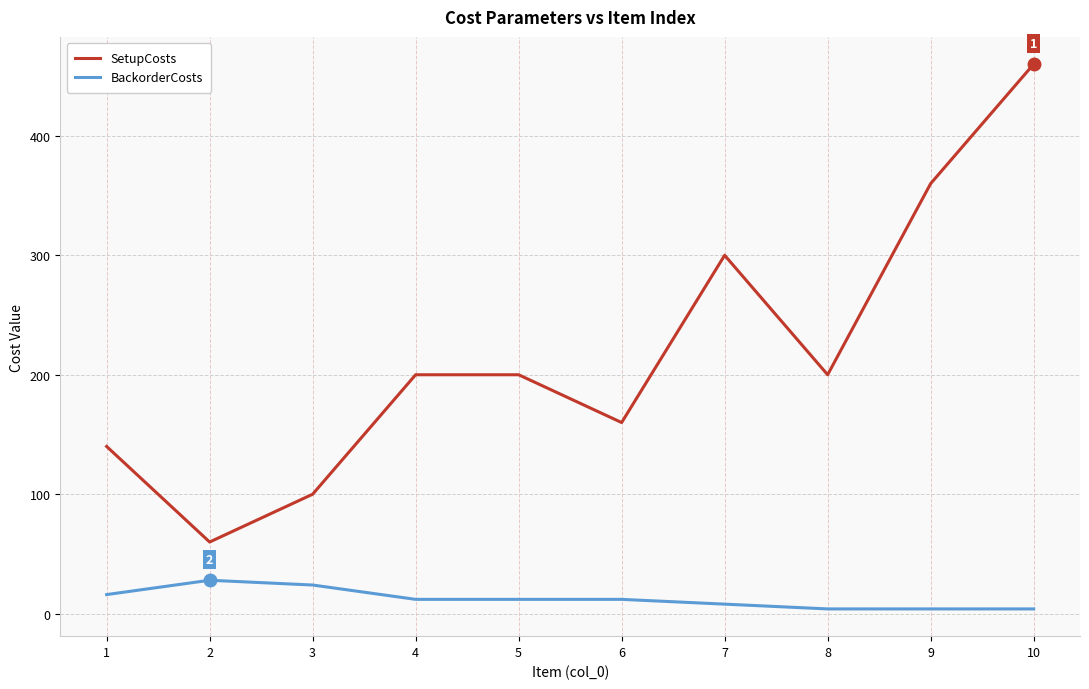

What is the difference between the highest and lowest values at 2?

32